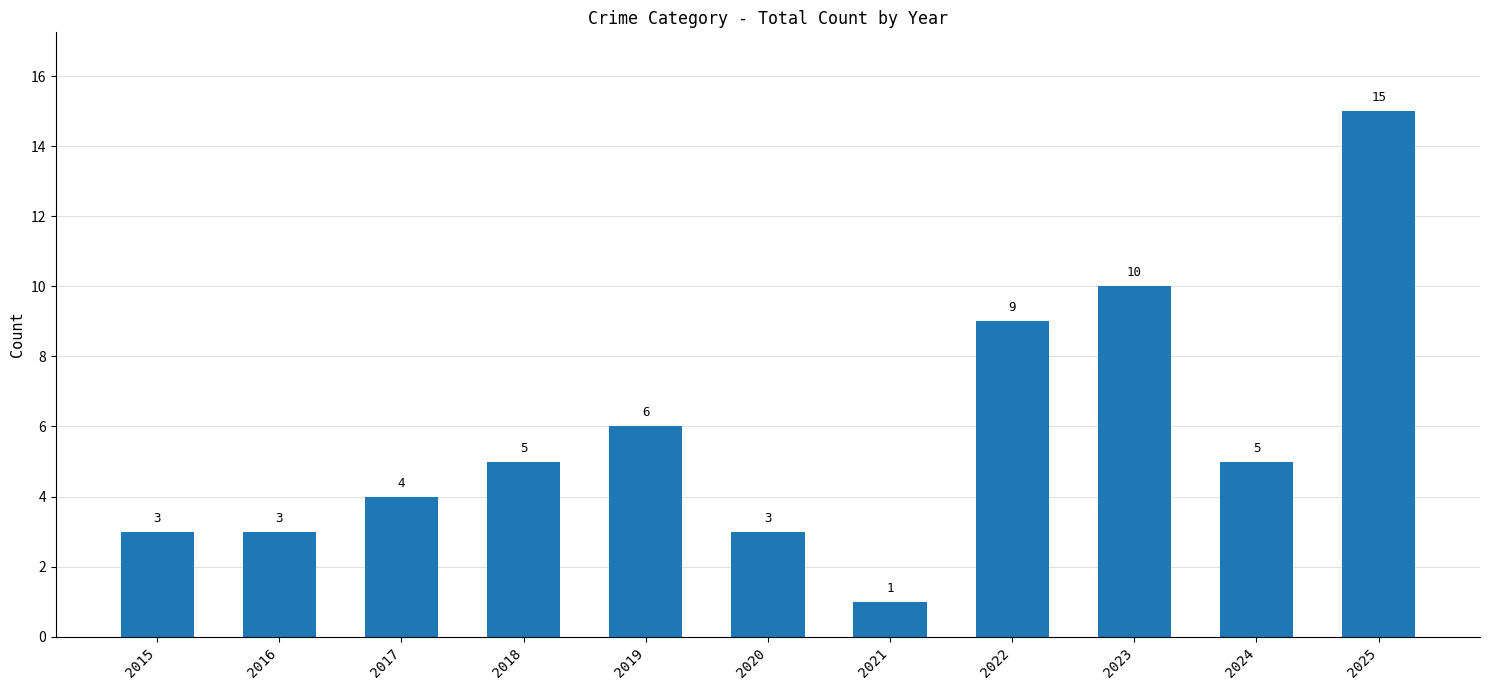

What is the sum of all values?

64